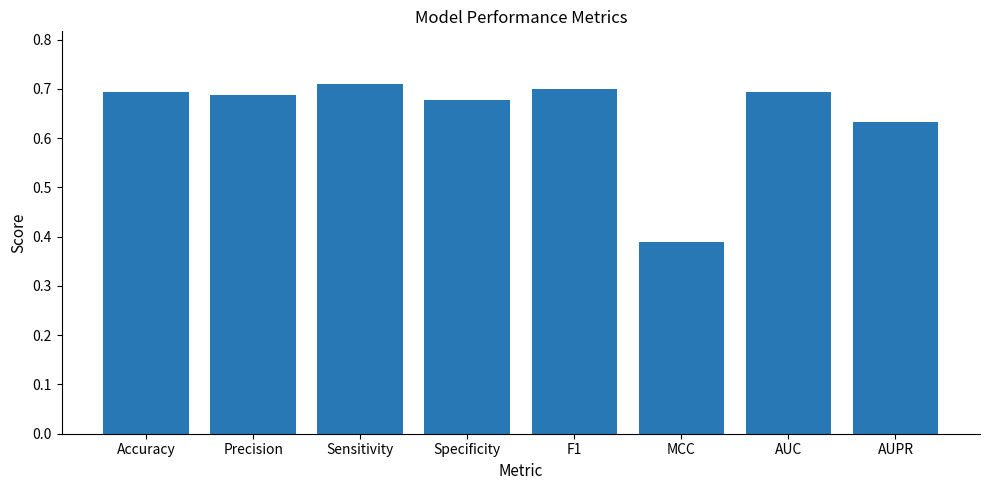

At which label is the value closest to 0?

MCC